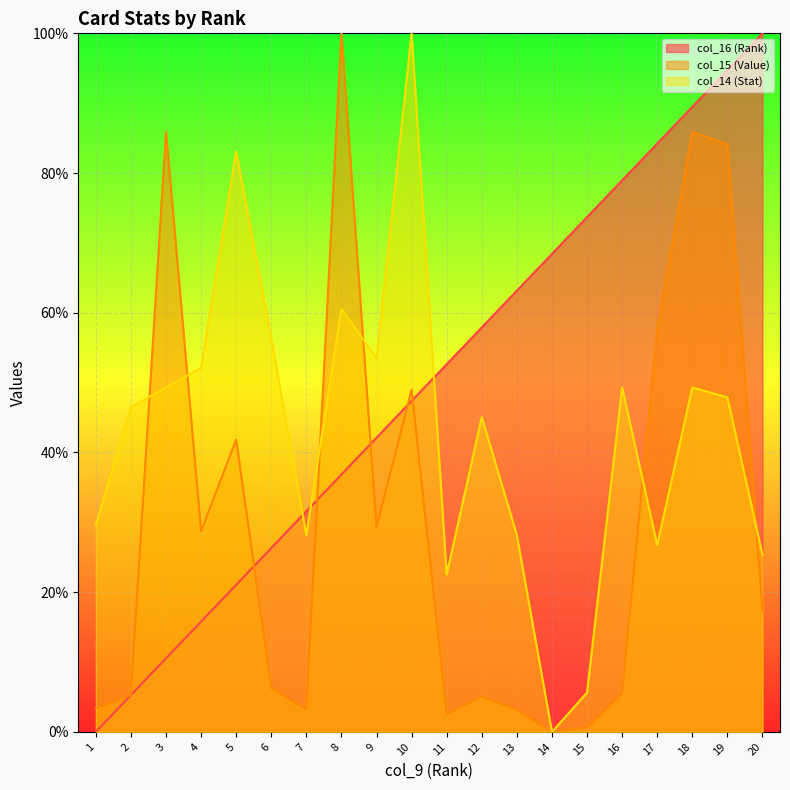

How many values in the col_15 (Value) series exceed 17?

10